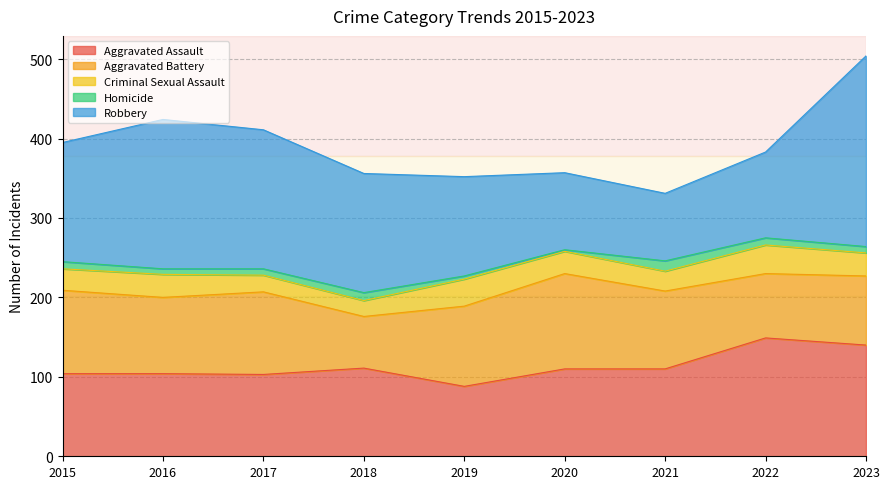

Reading left to right, what are all the values shown in this chart?

Aggravated Assault: 2015=104	2016=104	2017=103	2018=111	2019=88	2020=110	2021=110	2022=149	2023=140
Aggravated Battery: 2015=105	2016=96	2017=104	2018=65	2019=101	2020=120	2021=98	2022=81	2023=87
Criminal Sexual Assault: 2015=27	2016=29	2017=21	2018=20	2019=34	2020=28	2021=25	2022=36	2023=29
Homicide: 2015=9	2016=7	2017=8	2018=10	2019=4	2020=2	2021=13	2022=9	2023=8
Robbery: 2015=150	2016=188	2017=175	2018=150	2019=125	2020=97	2021=85	2022=108	2023=240